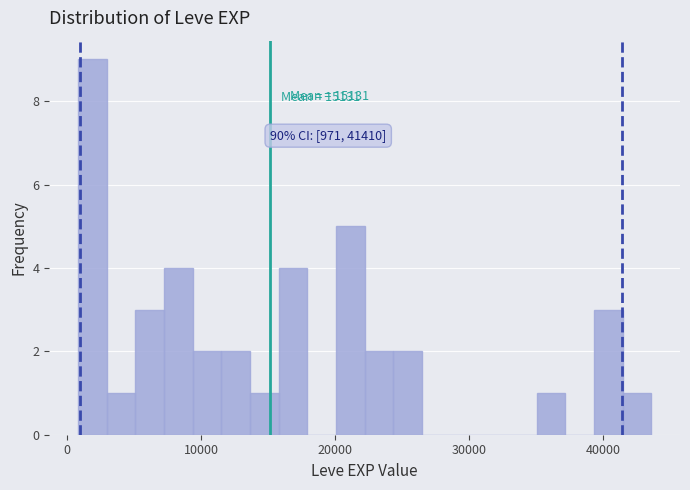

Around what value on the x-axis is the tallest bar? Give the approximate position of its centre, as read against the axis.

2000